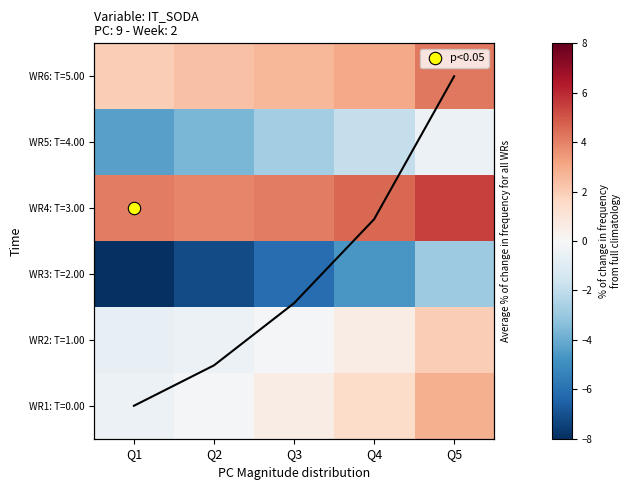

What is the sum of all WR6: T=5.00 values?

14.2